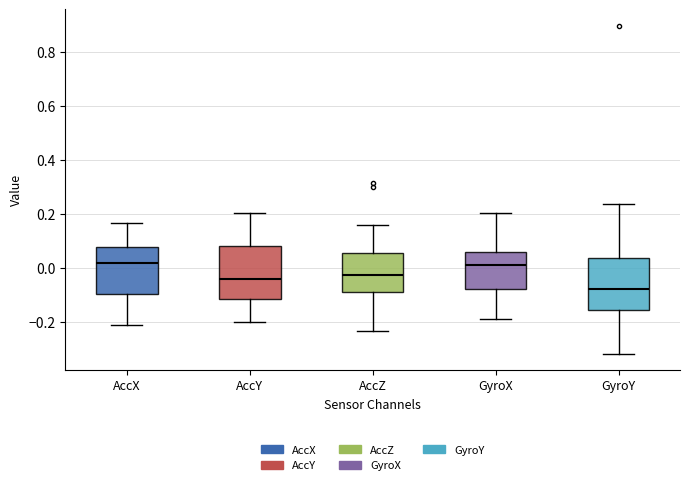

Where does the upper whisker of the box for AccX end on the y-axis? The values are not printed on the chart, so give them approximately, as read against the axis.

0.16